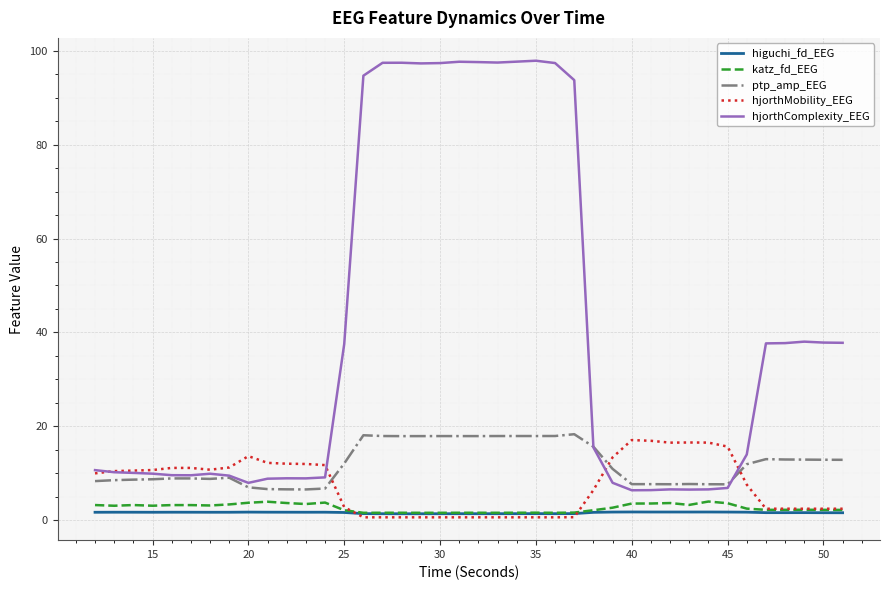

True or false: katz_fd_EEG and hjorthComplexity_EEG cross at least once.

False